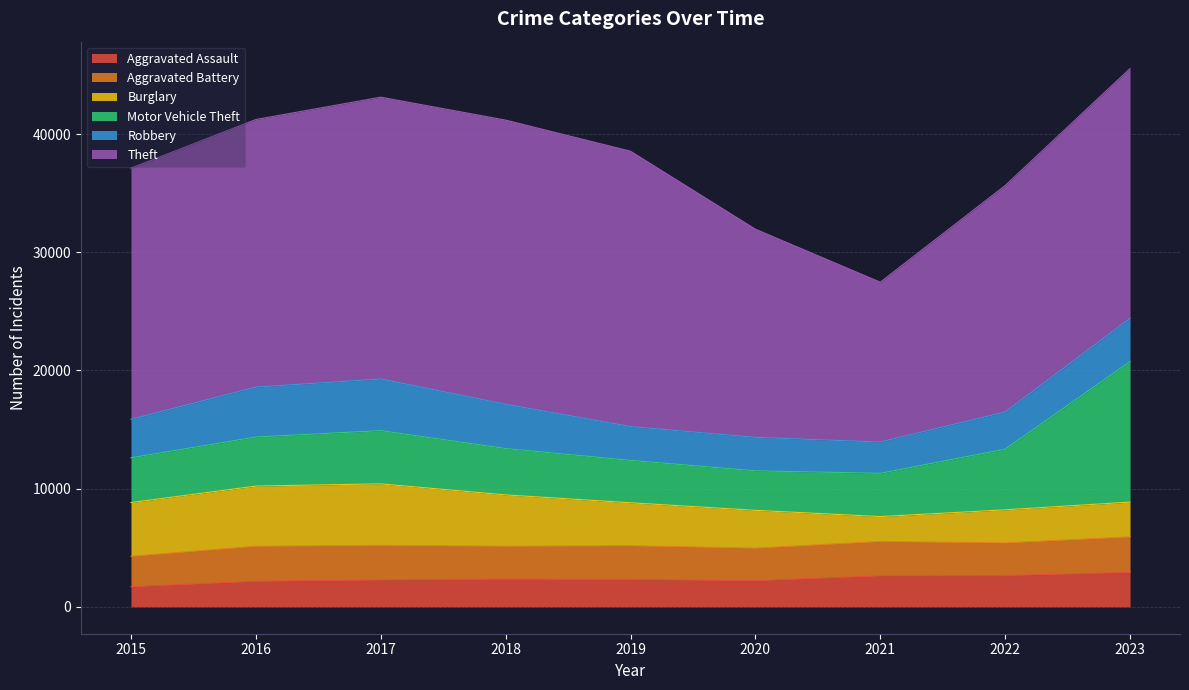

What are all the series names shown in the legend?

Aggravated Assault, Aggravated Battery, Burglary, Motor Vehicle Theft, Robbery, Theft